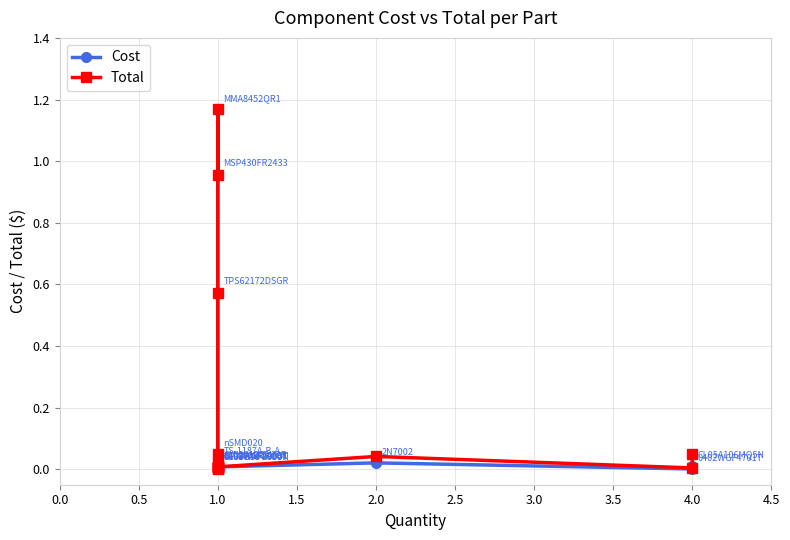

What is the difference between the maximum and second lowest values in the Total series?

1.2